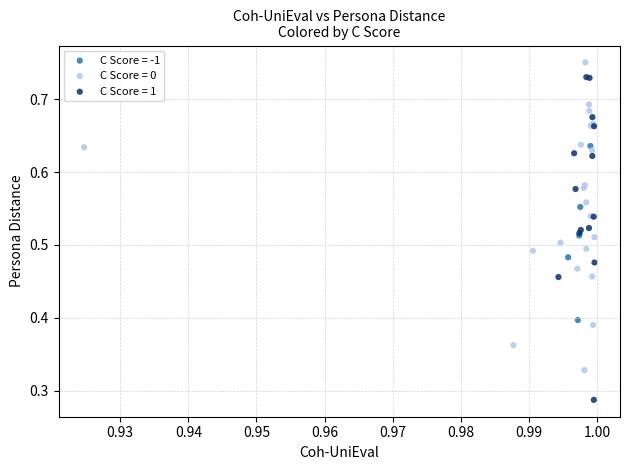

Which series reaches the maximum Y coordinate?

C Score = 0